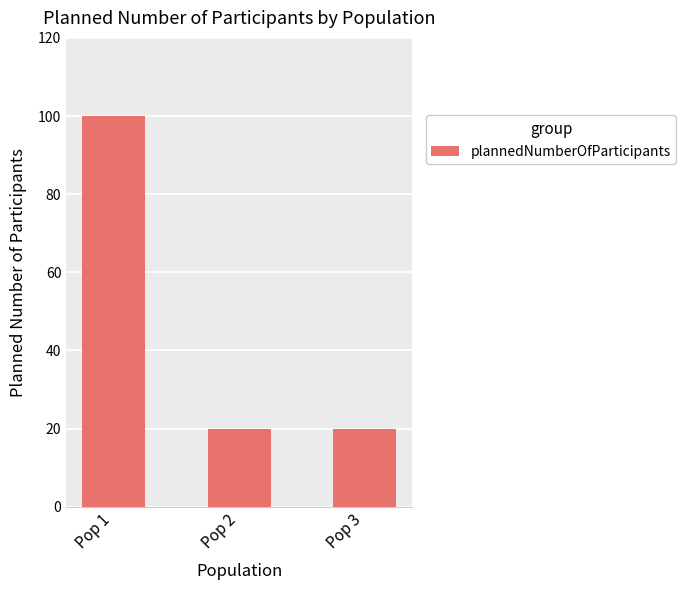

What is the difference between the maximum and second lowest values?

80